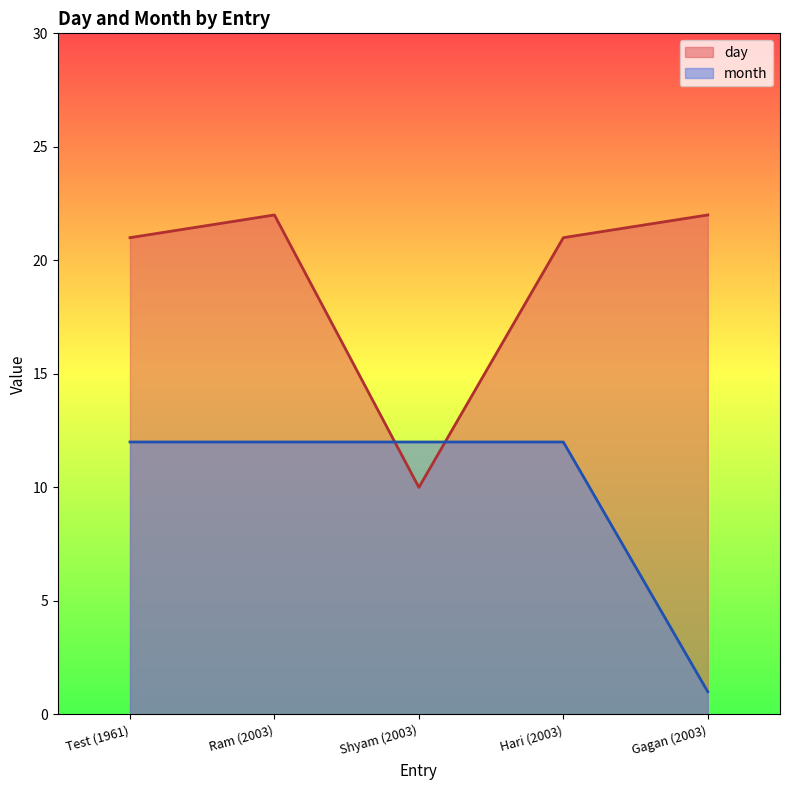

The value of month at Test (1961) is 12. True or false?

True